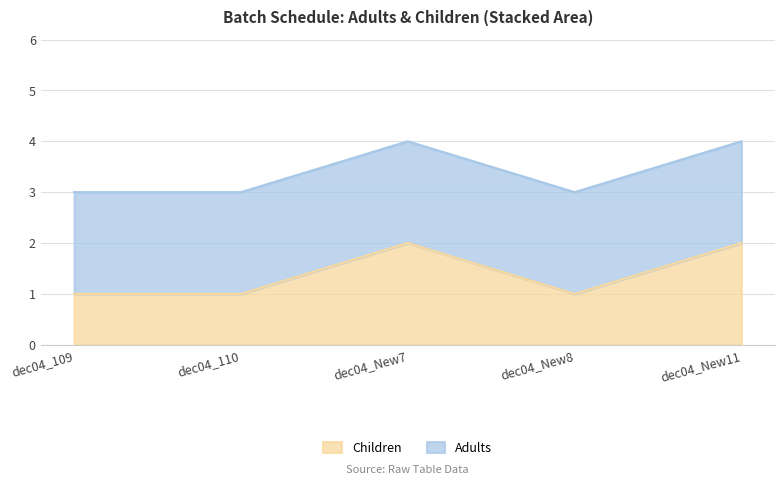

What is the ratio of the value at dec04_New8 to the value at dec04_110?

1.0